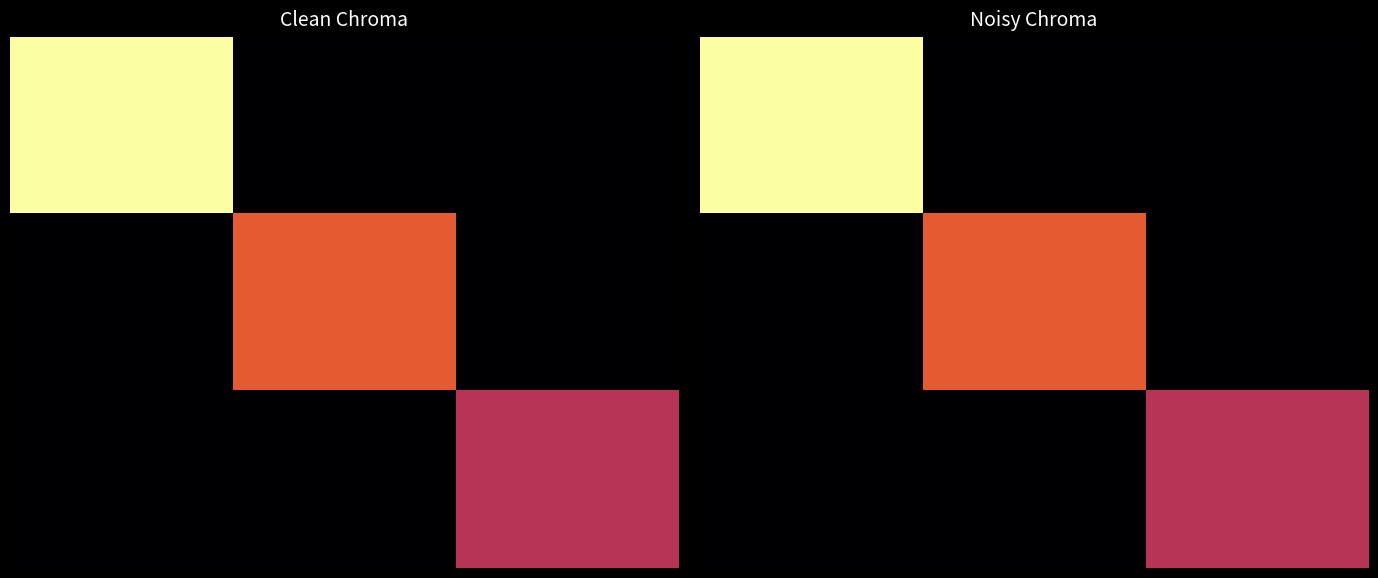

What is the total value across all series at 2?

4.6